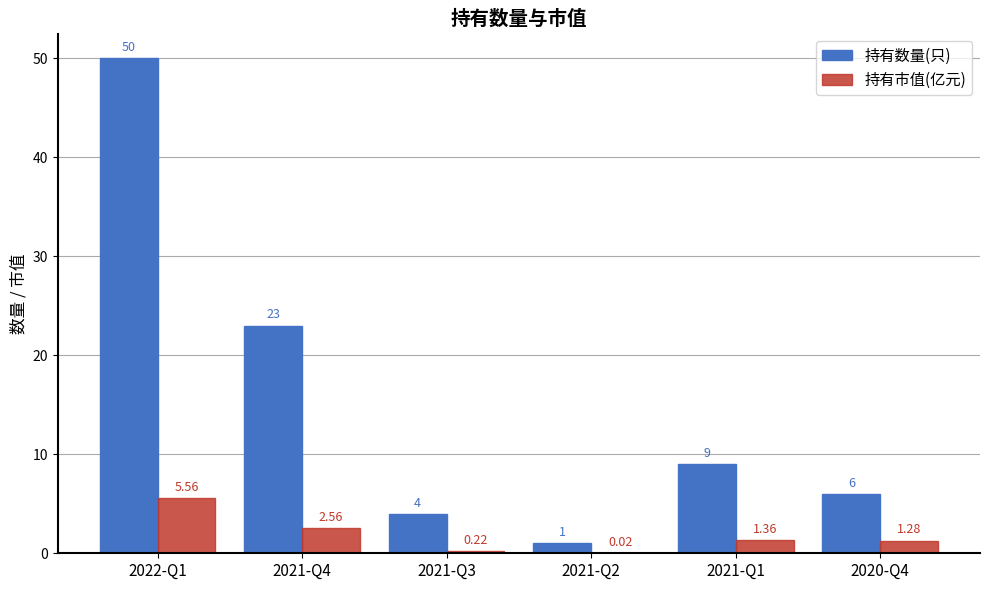

Where is 持有数量(只) nearest to the value 25?

2021-Q4